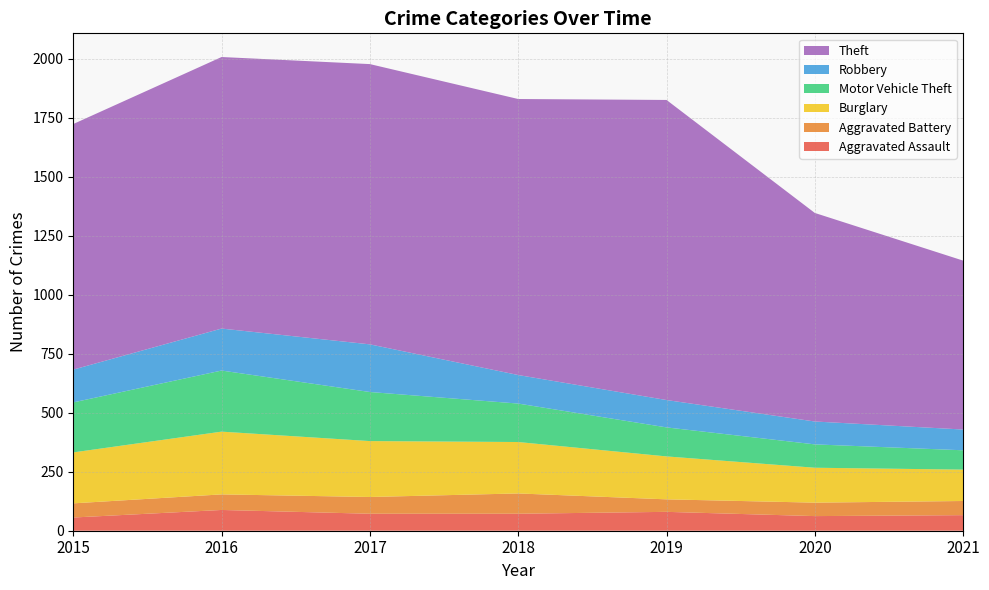

Reading left to right, list all the values displayed in this chart.

Aggravated Assault: 2015=56	2016=88	2017=72	2018=72	2019=80	2020=62	2021=66
Aggravated Battery: 2015=60	2016=66	2017=71	2018=86	2019=53	2020=57	2021=60
Burglary: 2015=216	2016=266	2017=237	2018=218	2019=182	2020=148	2021=133
Motor Vehicle Theft: 2015=212	2016=259	2017=208	2018=163	2019=123	2020=99	2021=82
Robbery: 2015=139	2016=178	2017=202	2018=121	2019=116	2020=97	2021=88
Theft: 2015=1041	2016=1151	2017=1188	2018=1170	2019=1272	2020=884	2021=716